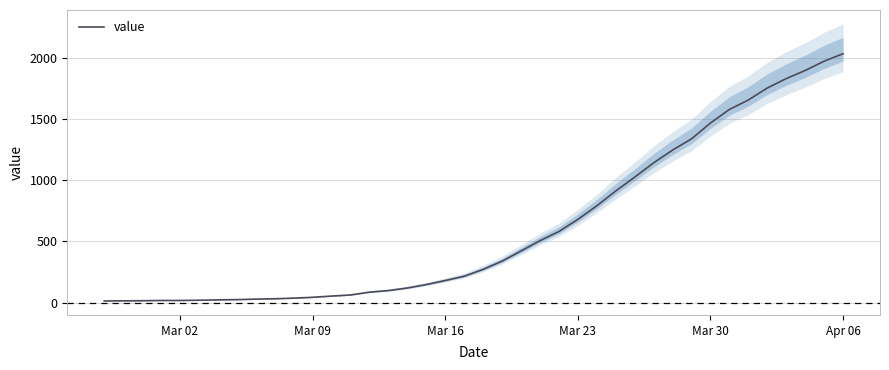

Count the number of data series in this chart.

1